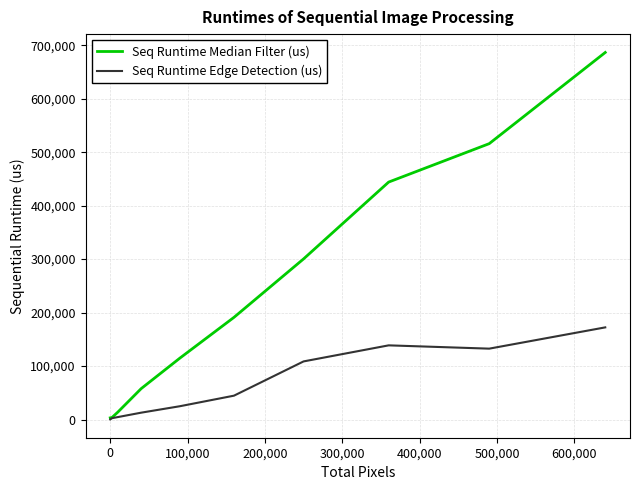

Which series has the largest range (max minus min)?

Seq Runtime Median Filter (us)